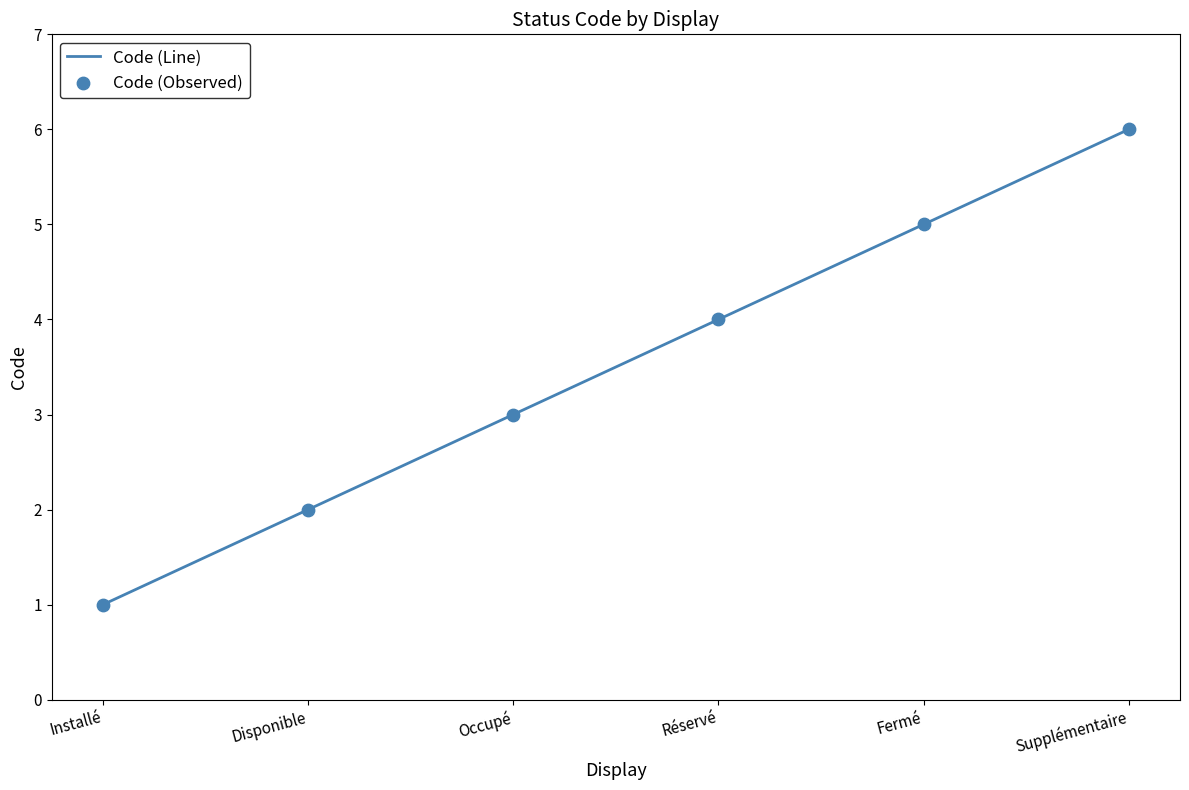

What is the change in value from Réservé to Supplémentaire?

+2